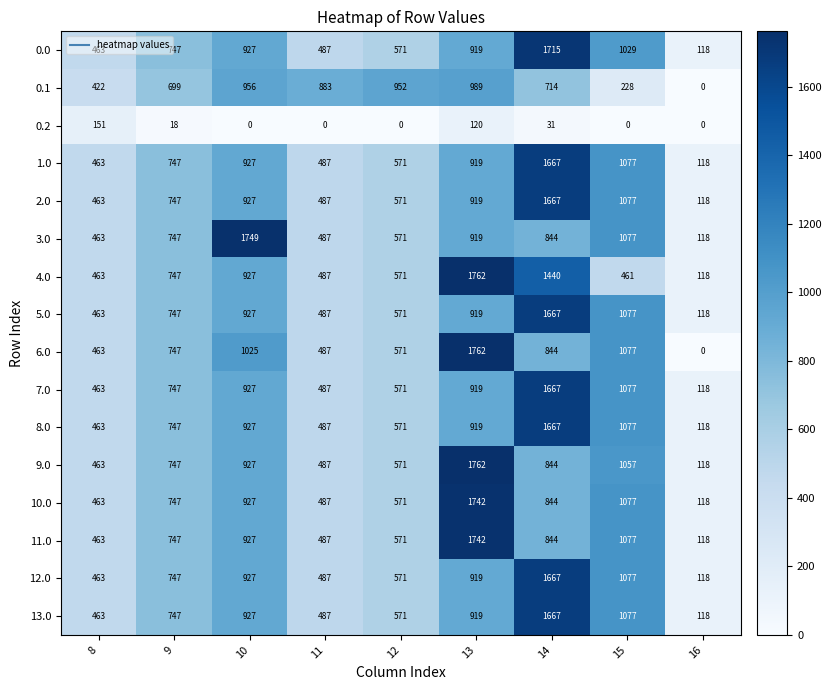

At which label is 8.0 closest to 892?

13